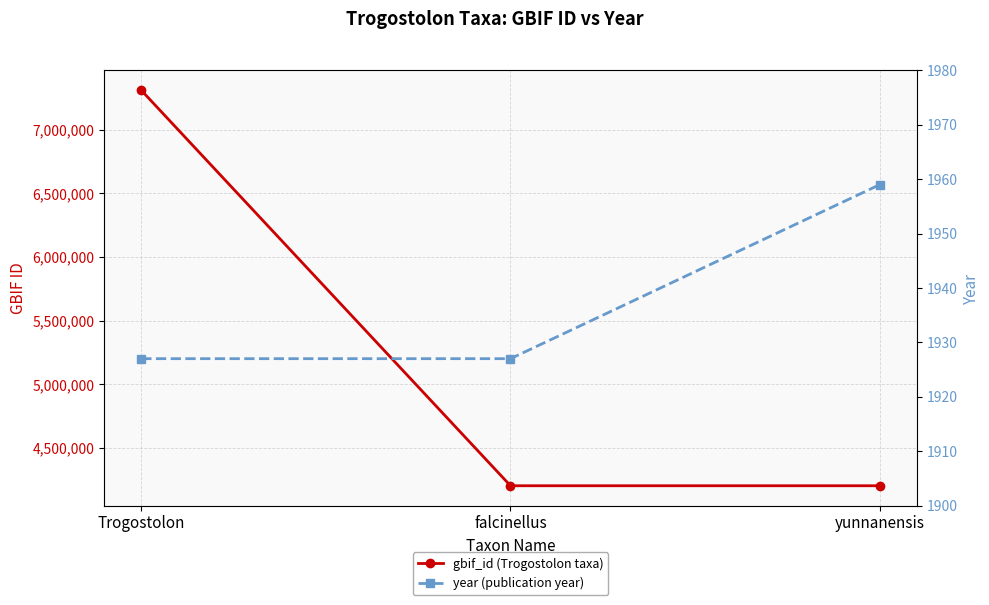

How many lines are shown in the chart?

2